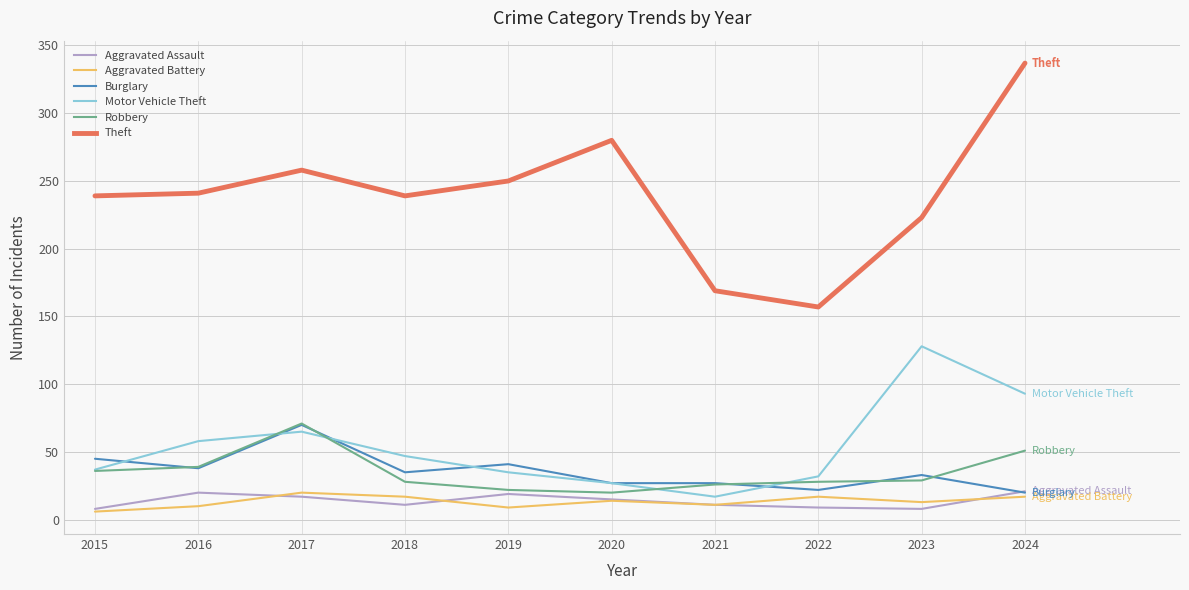

Which series has the largest total across all categories?

Theft